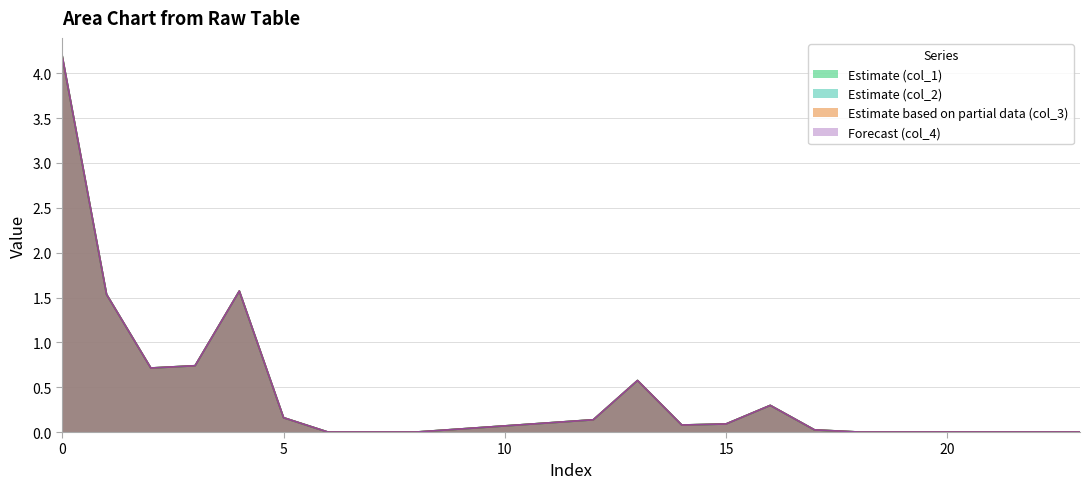

What are all the series names shown in the legend?

col_1, col_2, col_3, col_4